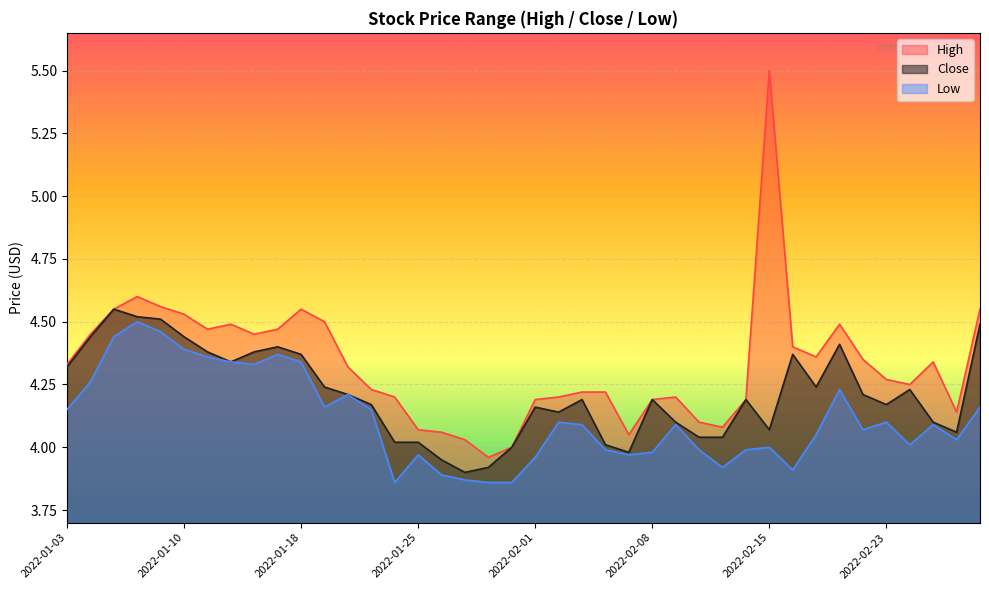

What is the lowest value of the Low series?

3.9